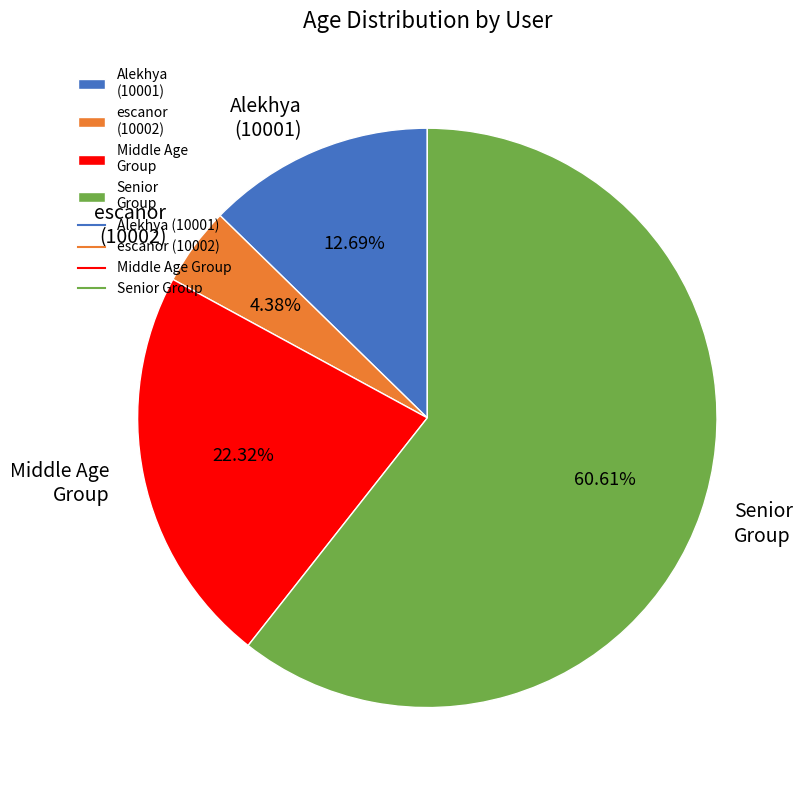

To the nearest percent, what is the average slice percentage?

25%